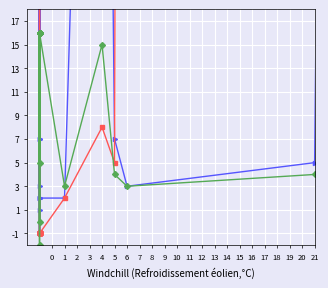

What is the value of the WITHOUT_ISOLATION_F point at the 1st from the left?

-1